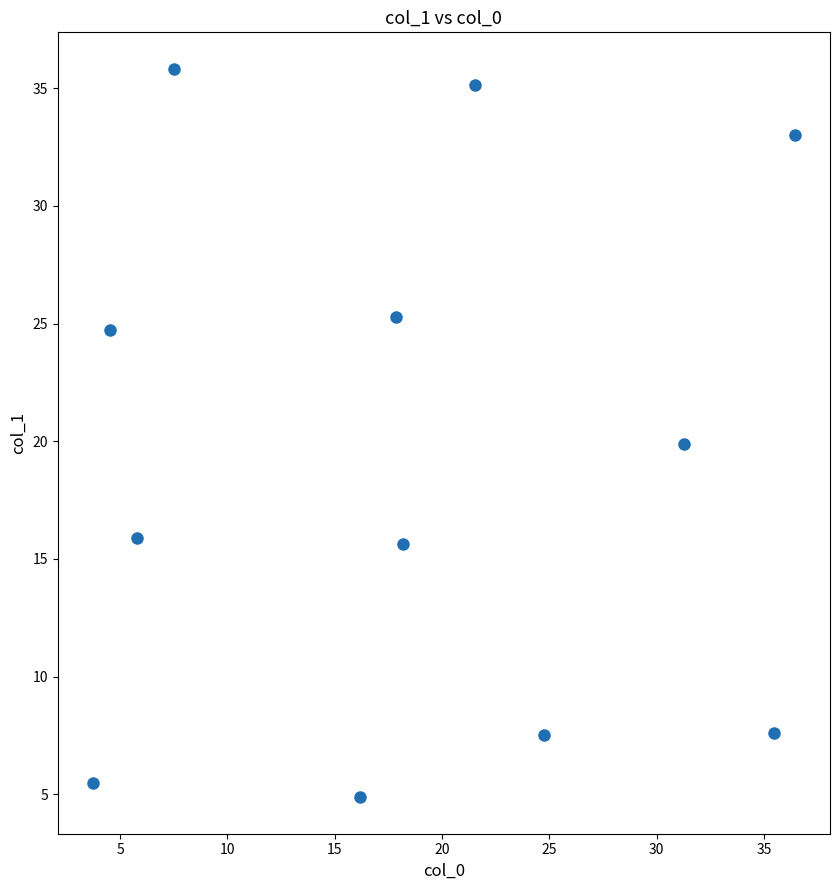

What is the average X value?

18.6